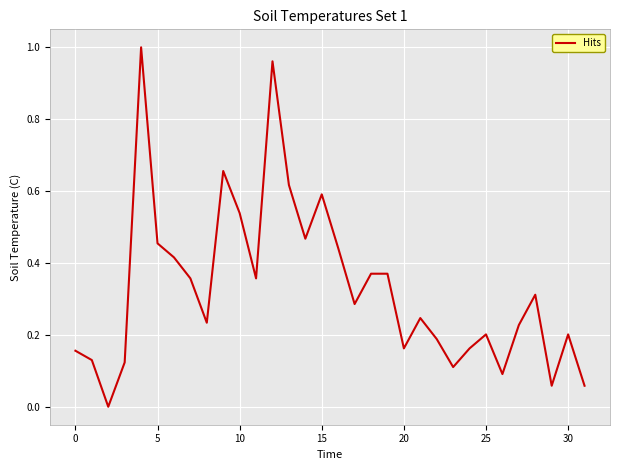

True or false: the data has more than 1 interior local peaks.

True